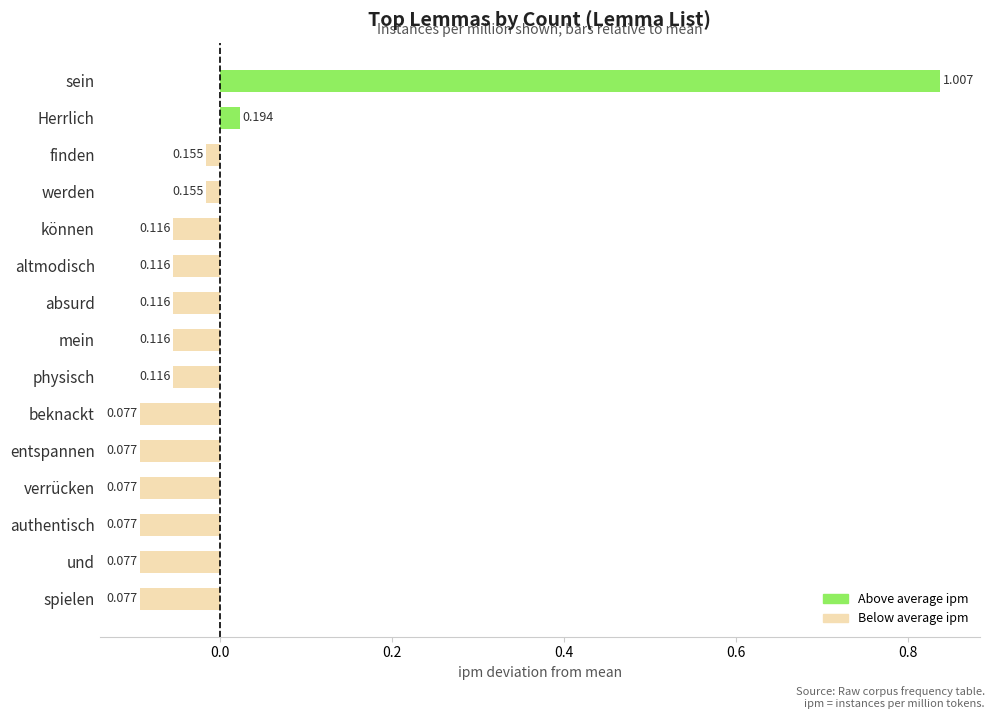

Are the bars horizontal?

Yes